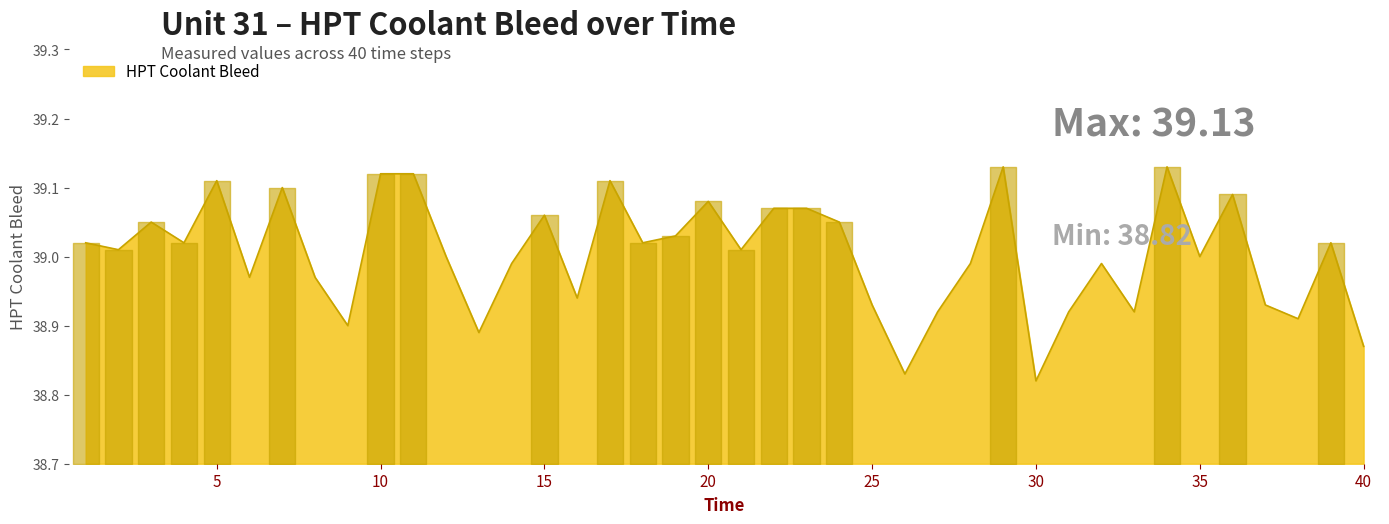

How many interior local valleys (lower than both neighbors) does the data have?

13